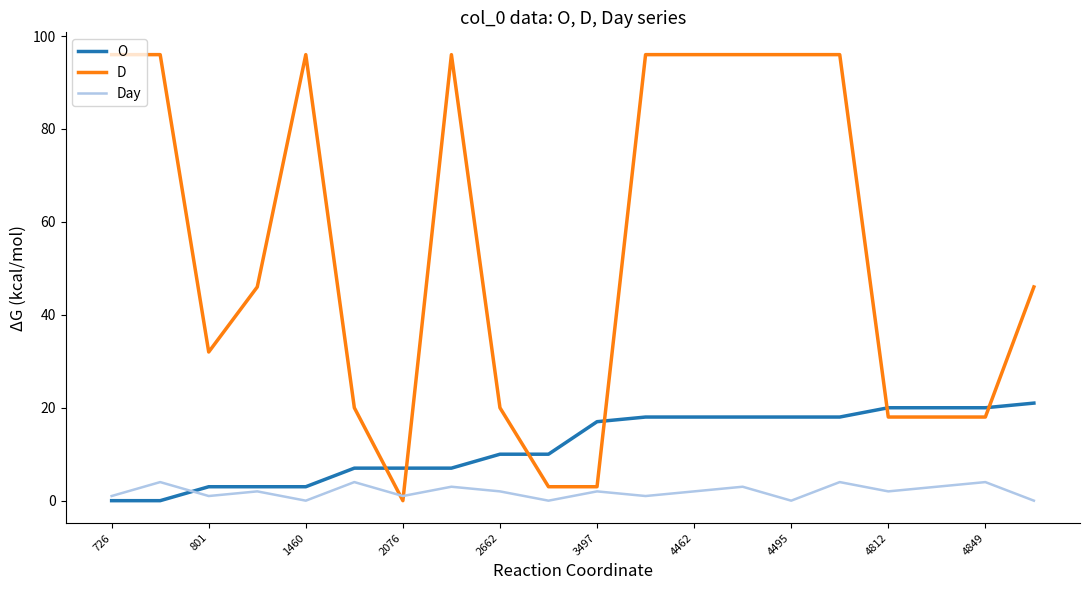

True or false: Day and O cross at least once.

True